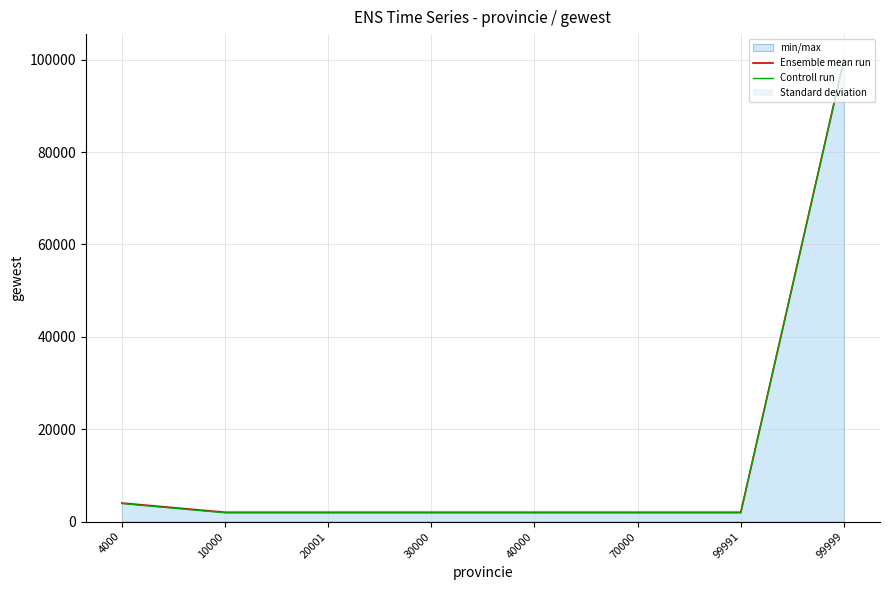

True or false: Controll run and Ensemble mean run cross at least once.

False